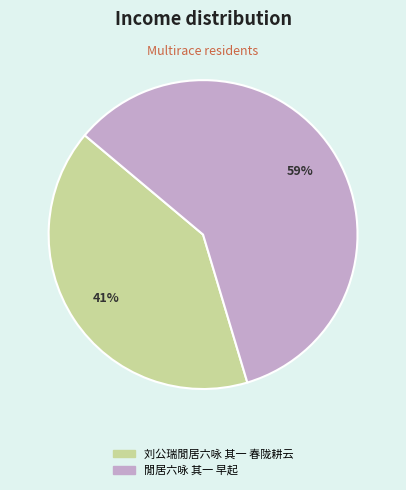

To the nearest percent, what is the combined percentage of 閒居六咏 其一 早起 and 刘公瑞閒居六咏 其一 春陇耕云?

100%